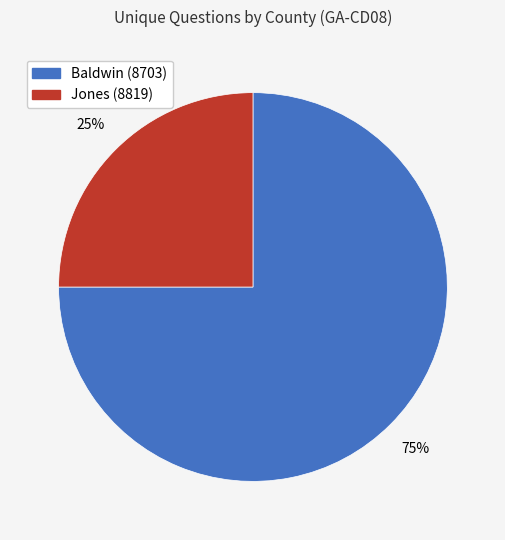

To the nearest percent, what portion does Jones (8819) represent?

25%